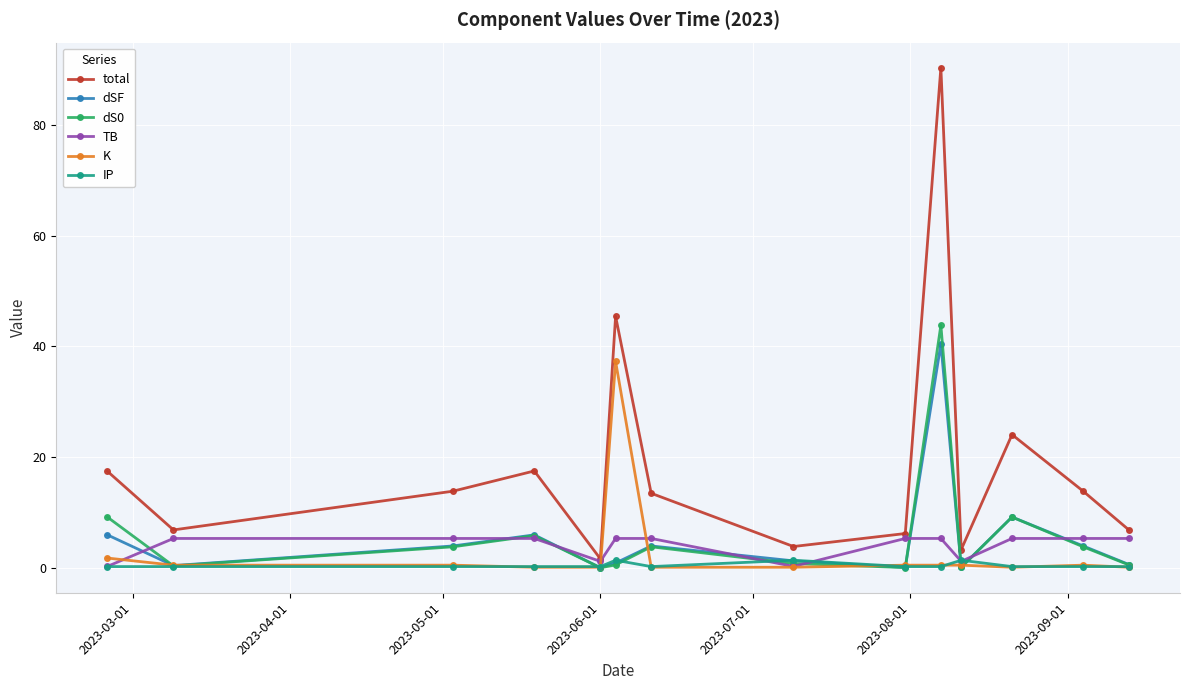

How many interior local valleys does the total series have?

4